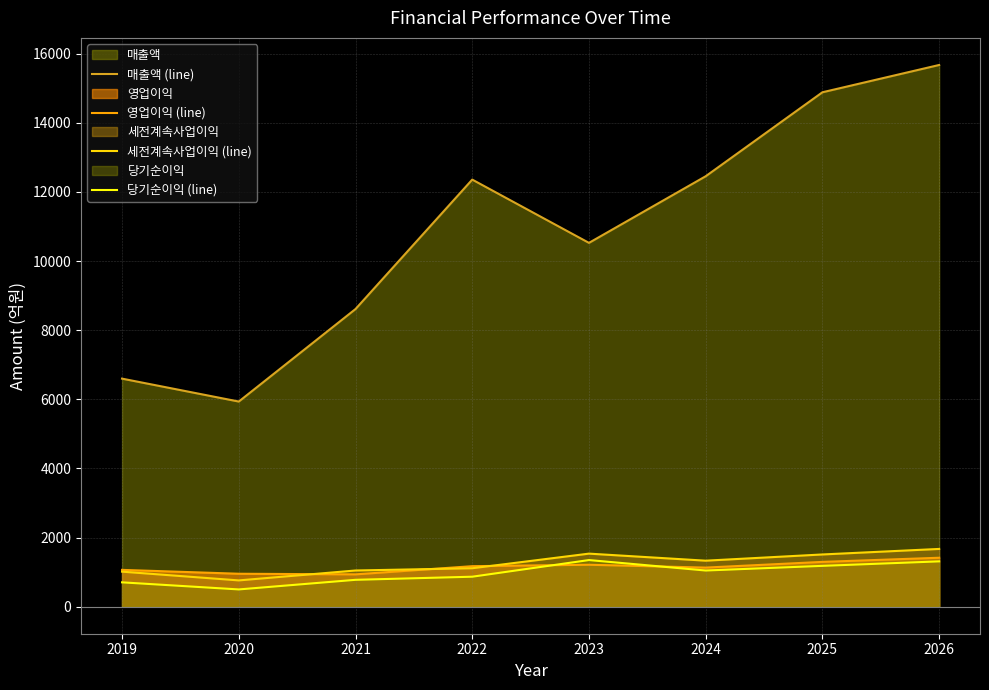

Which label corresponds to the largest value in the chart?

2026